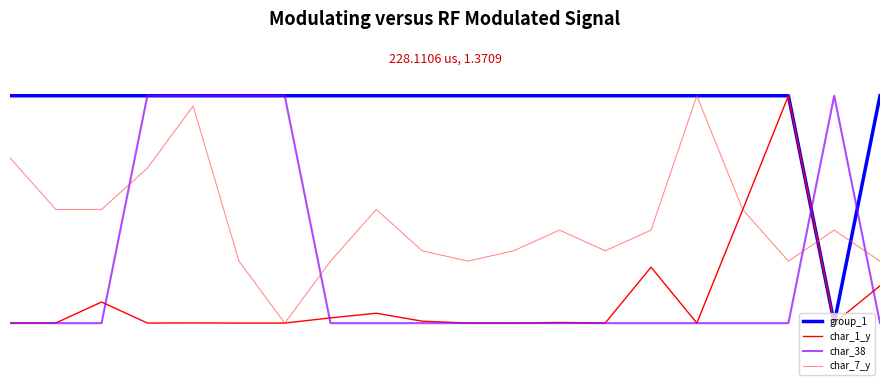

What is the smallest value displayed?

-1.0